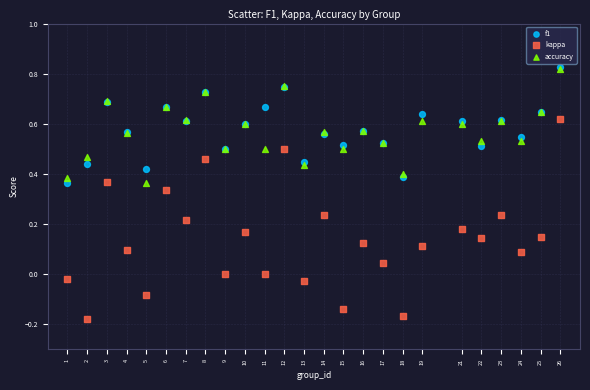

Which series contains the lowest Y value?

kappa